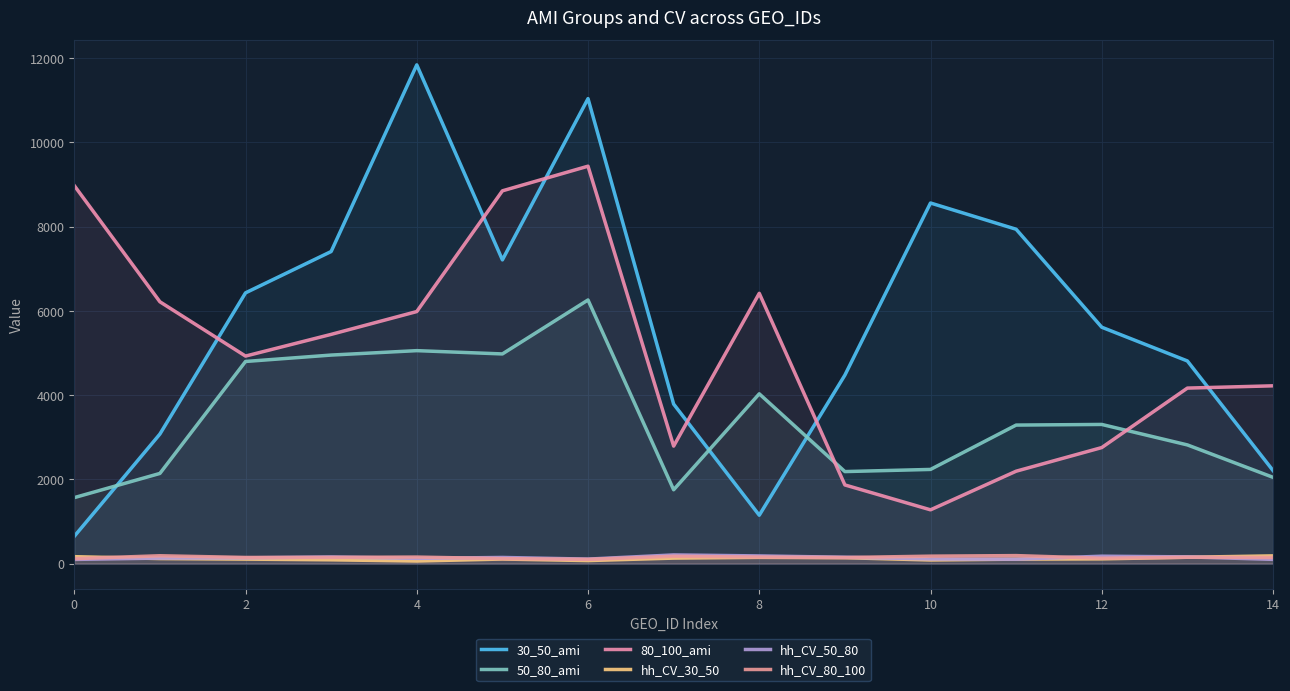

True or false: hh_CV_80_100 and 50_80_ami intersect in this chart.

False